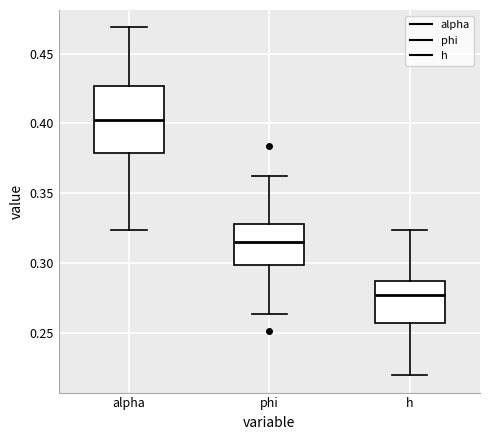

Reading left to right, read every box against the y-axis: the position of its median line, the range the box covers, and the ends of its whiskers. The values are not printed on the chart, so give them approximately, as read against the axis.

alpha: median 0.400, box 0.380 to 0.425, whiskers 0.325 to 0.470
phi: median 0.315, box 0.300 to 0.330, whiskers 0.265 to 0.365
h: median 0.275, box 0.255 to 0.285, whiskers 0.220 to 0.325